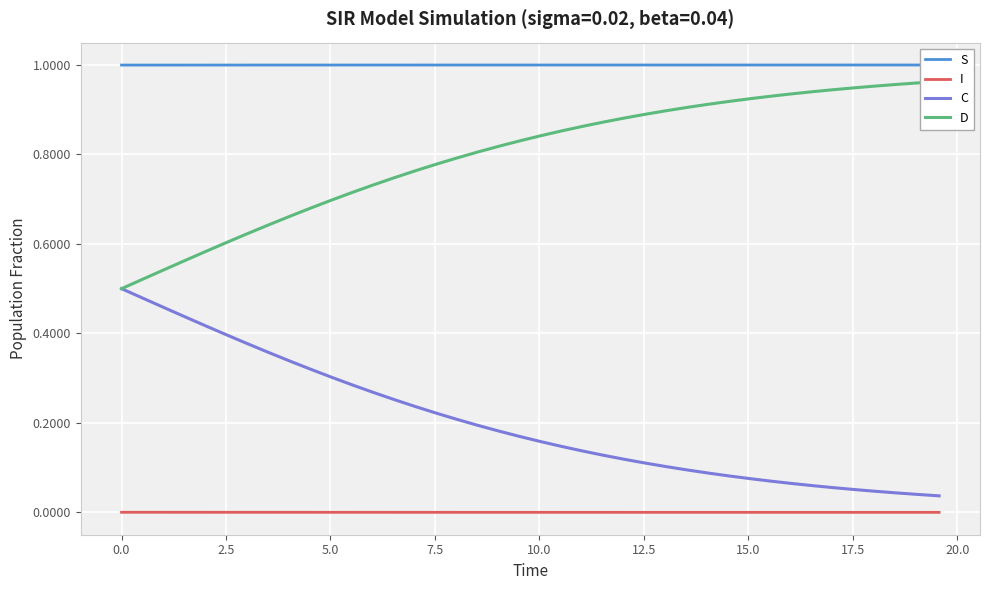

True or false: I and C intersect in this chart.

False